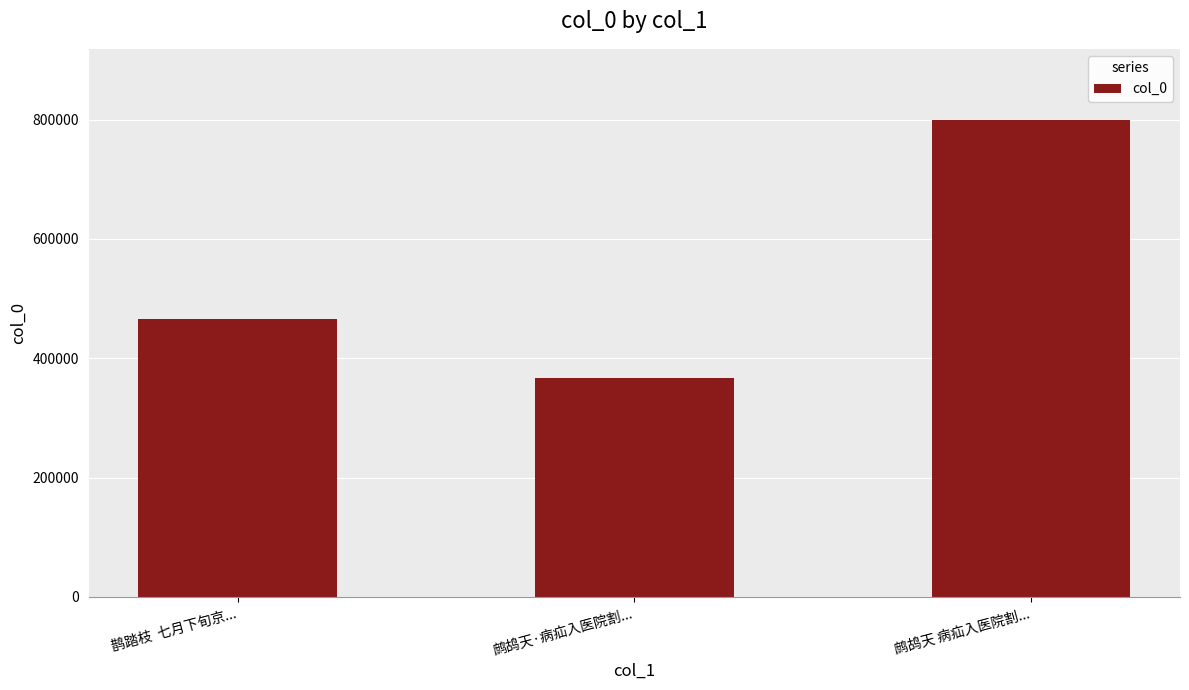

How many bars are there in total?

3